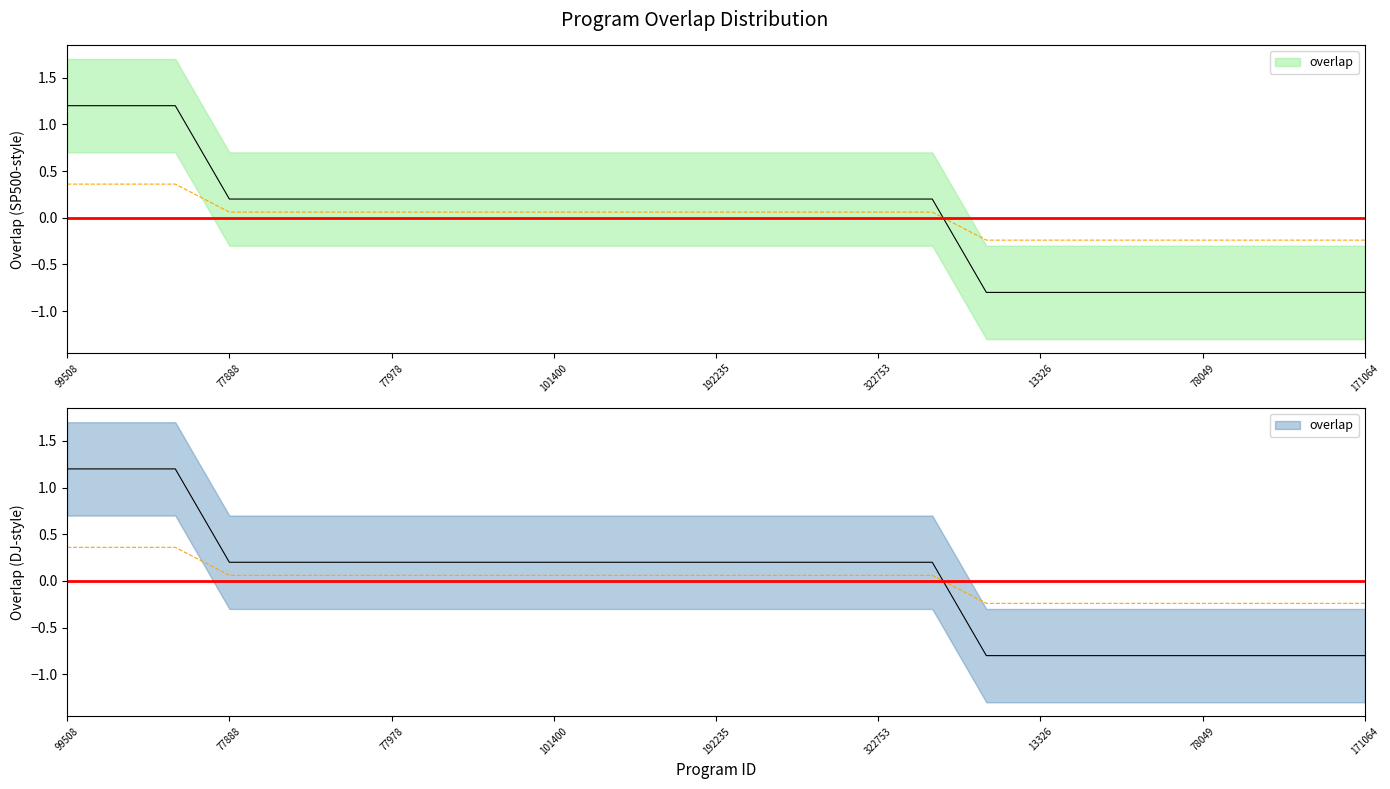

What is the difference between the maximum and minimum values?

2.0